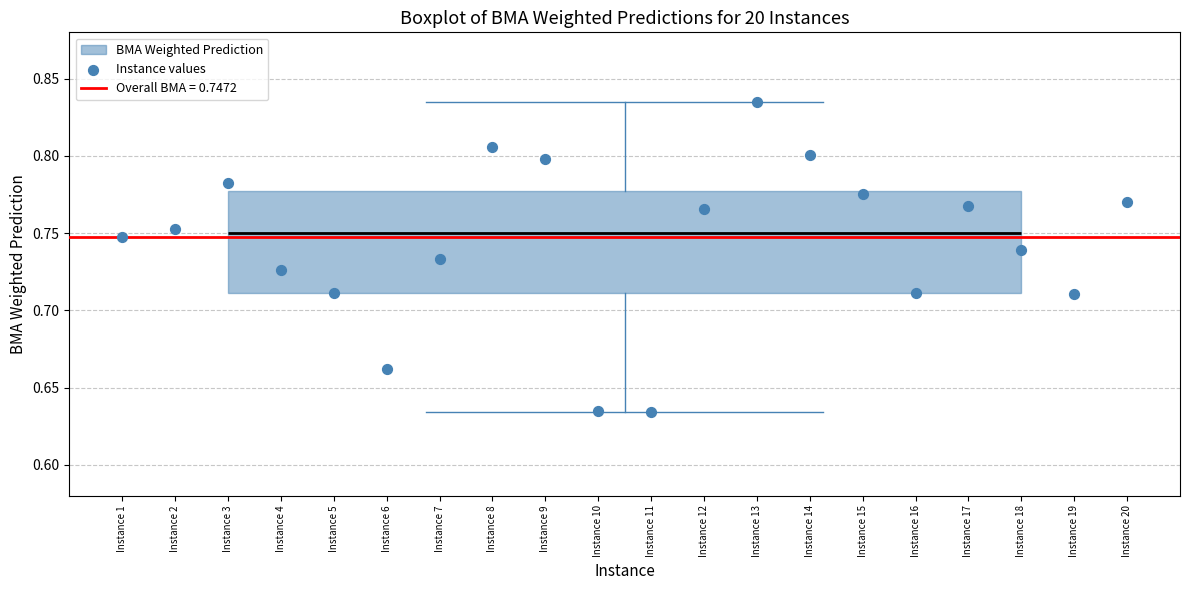

Transcribe this box plot: give where the median line is, the range the box spans, and where the two whiskers end, as read against the y-axis. The values are not printed on the chart, so give them approximately, as read against the axis.

median 0.750, box 0.710 to 0.775, whiskers 0.635 to 0.835